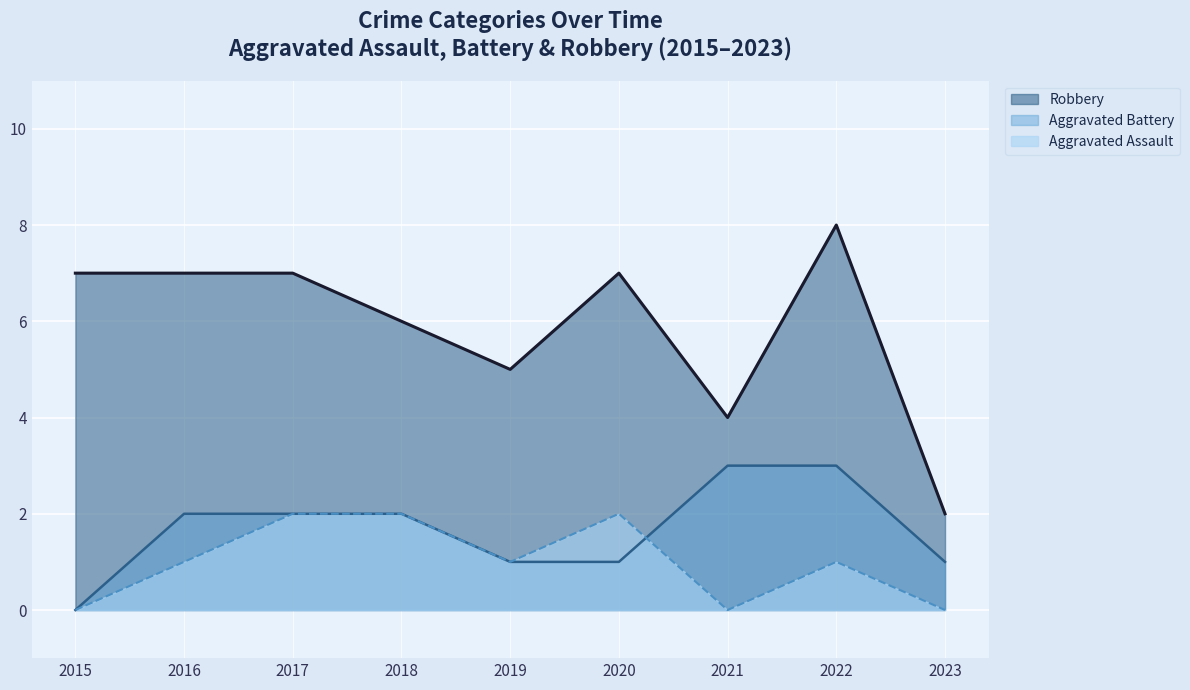

Where is the first local minimum for Robbery?

2019